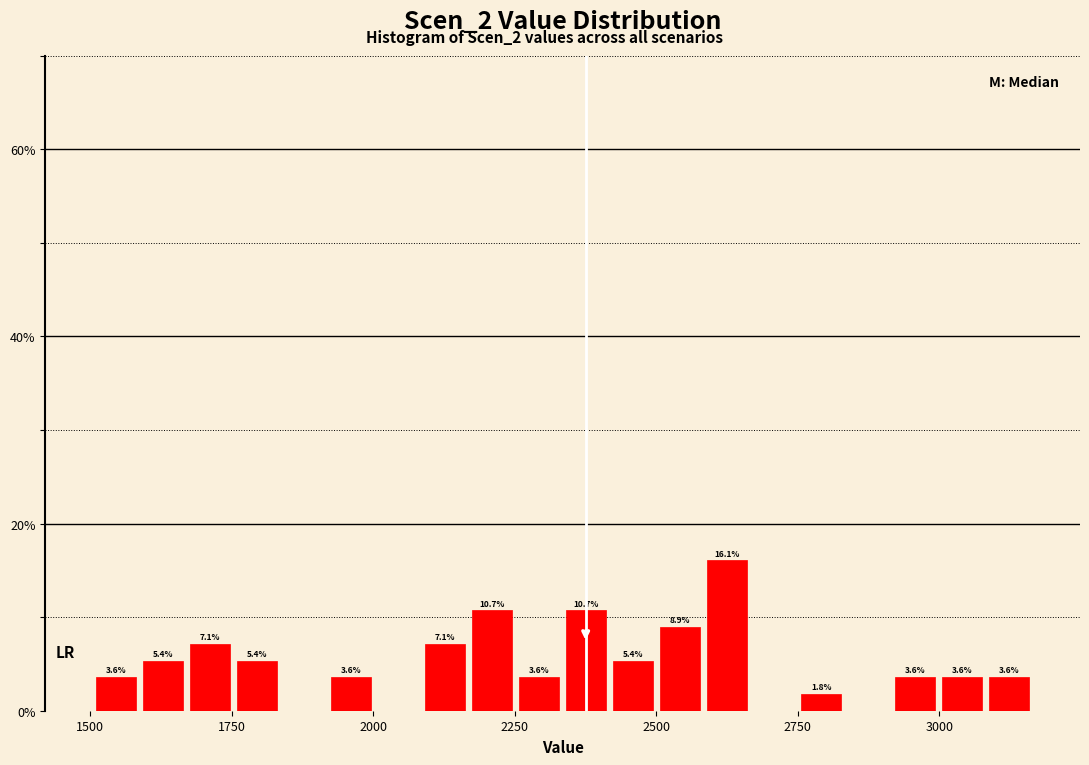

Around what value on the x-axis is the tallest bar? Give the approximate position of its centre, as read against the axis.

2650